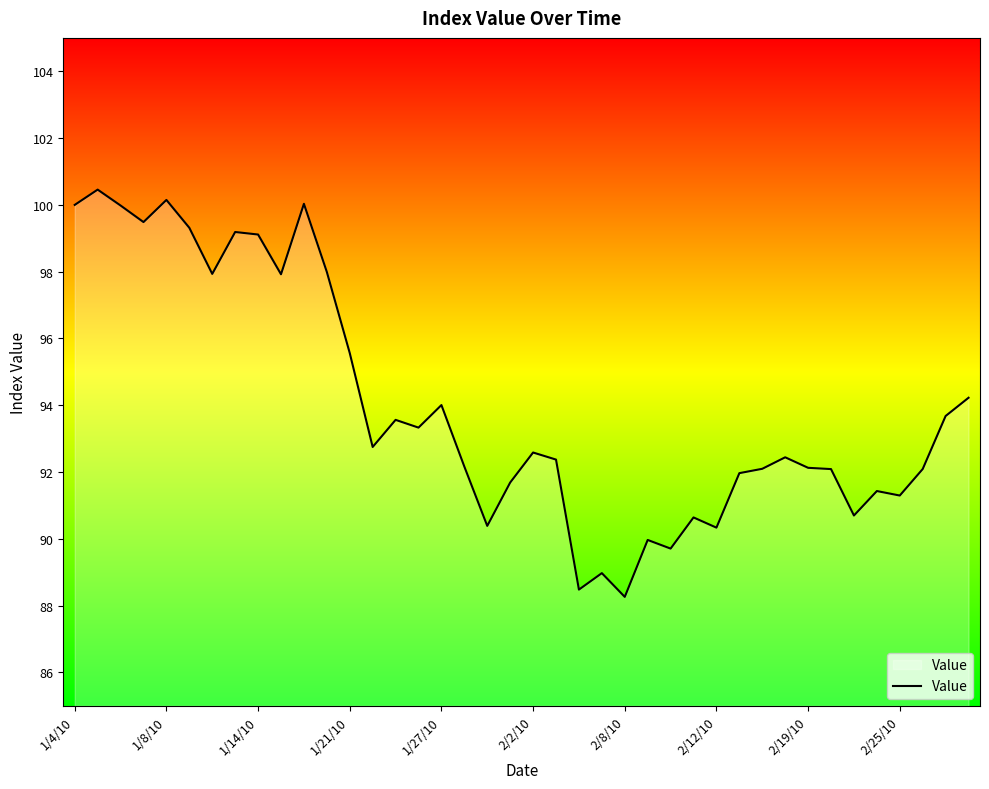

What is the greatest value displayed?

100.5